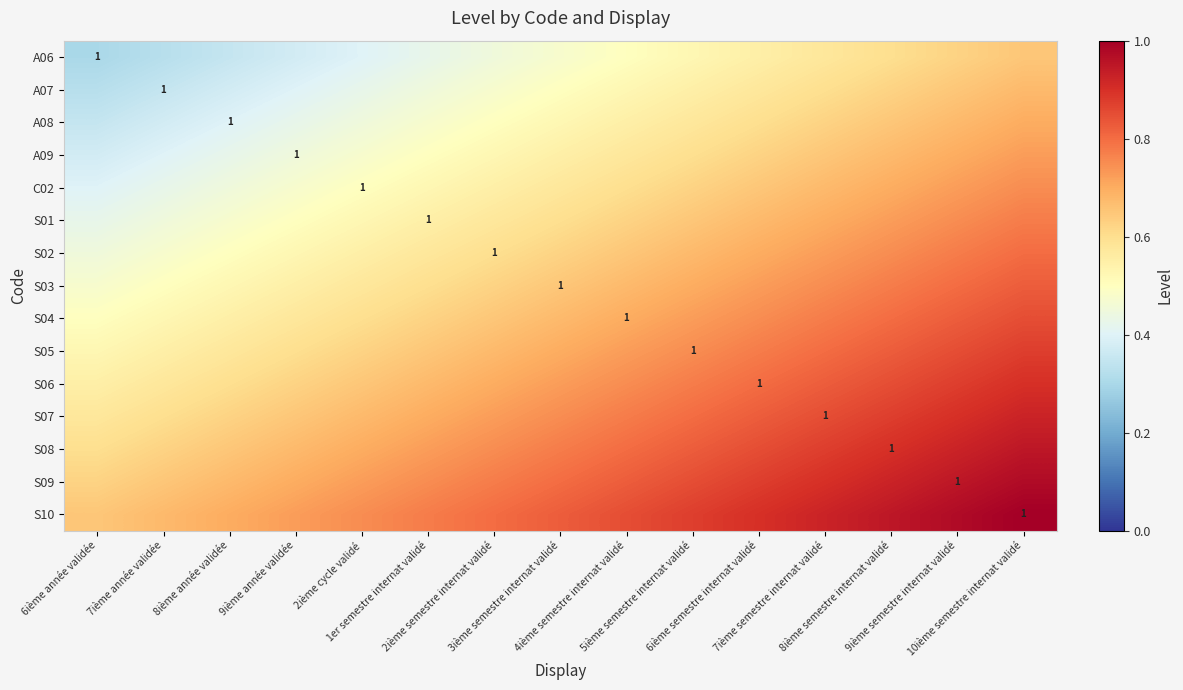

At which label does C02 reach its minimum?

6ième année validée